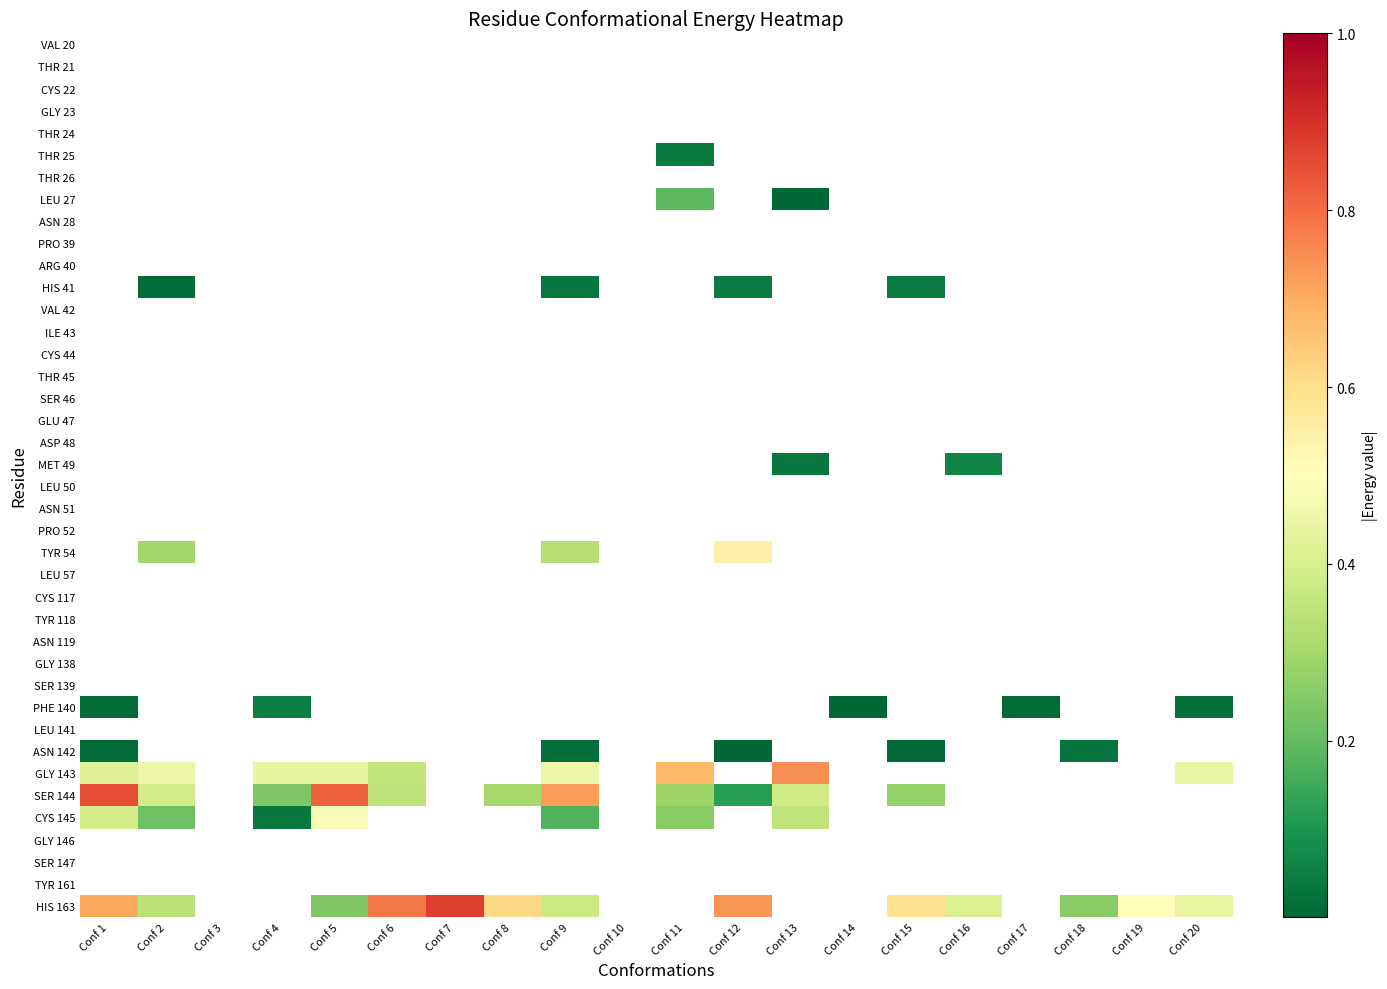

Which has a higher value, Conf 5 or Conf 19?

Conf 5